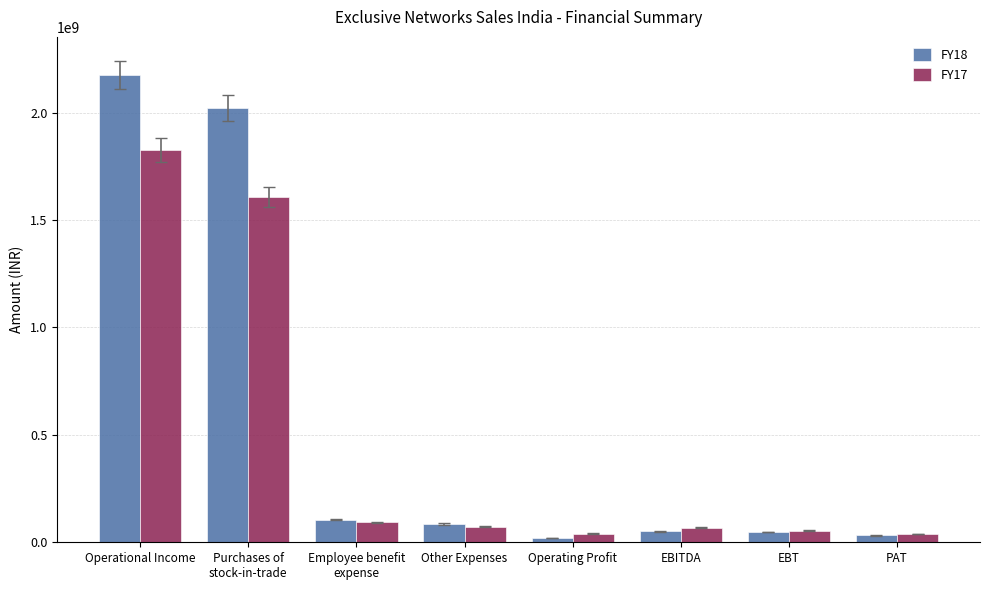

Which series has the largest total across all categories?

FY18